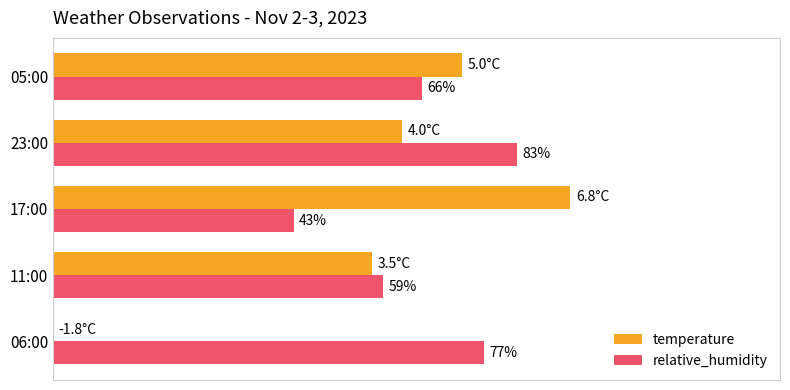

Where is relative_humidity nearest to the value 63?

05:00